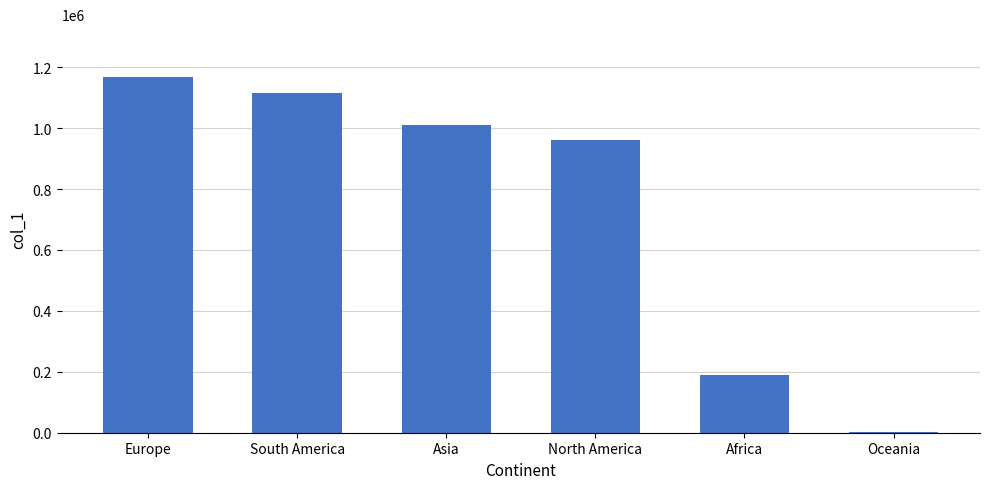

The value at Asia is 1010319. True or false?

True